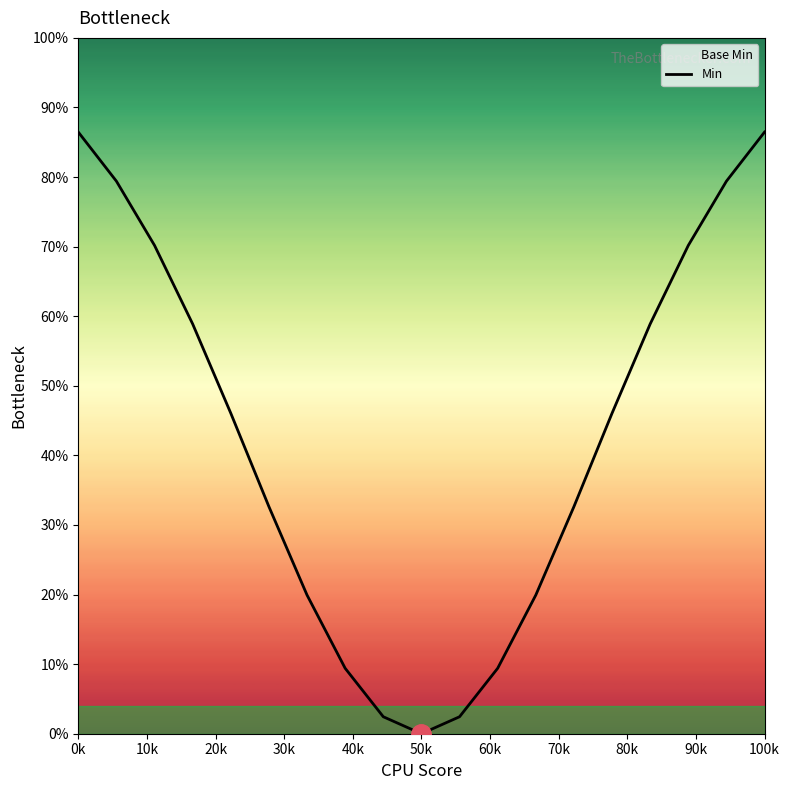

Is it true that the value at 100k is 131.0?

False